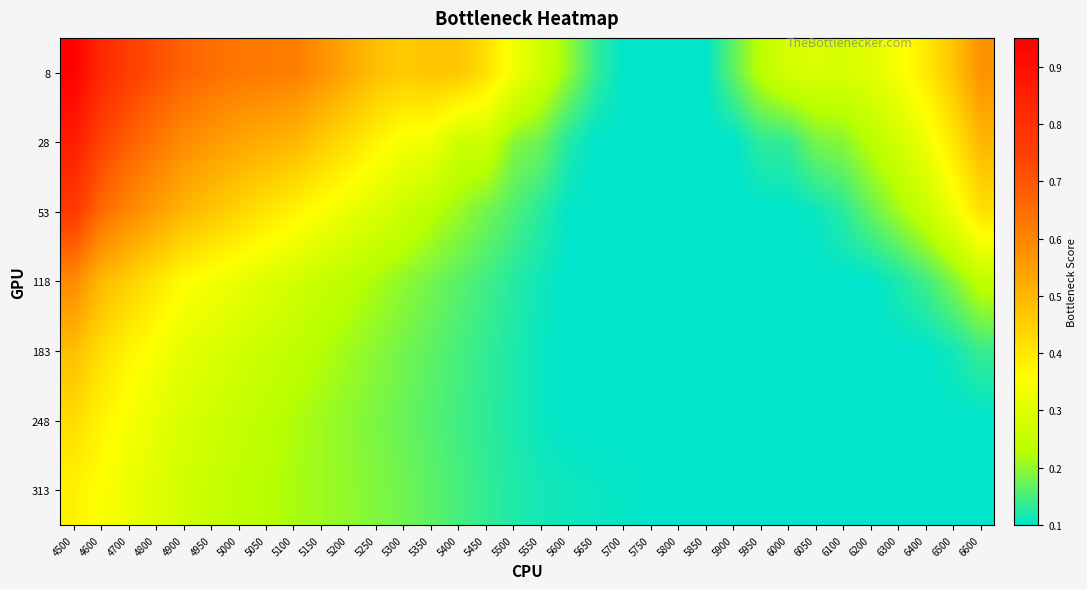

What is the total value across all series at 6300?

1.2